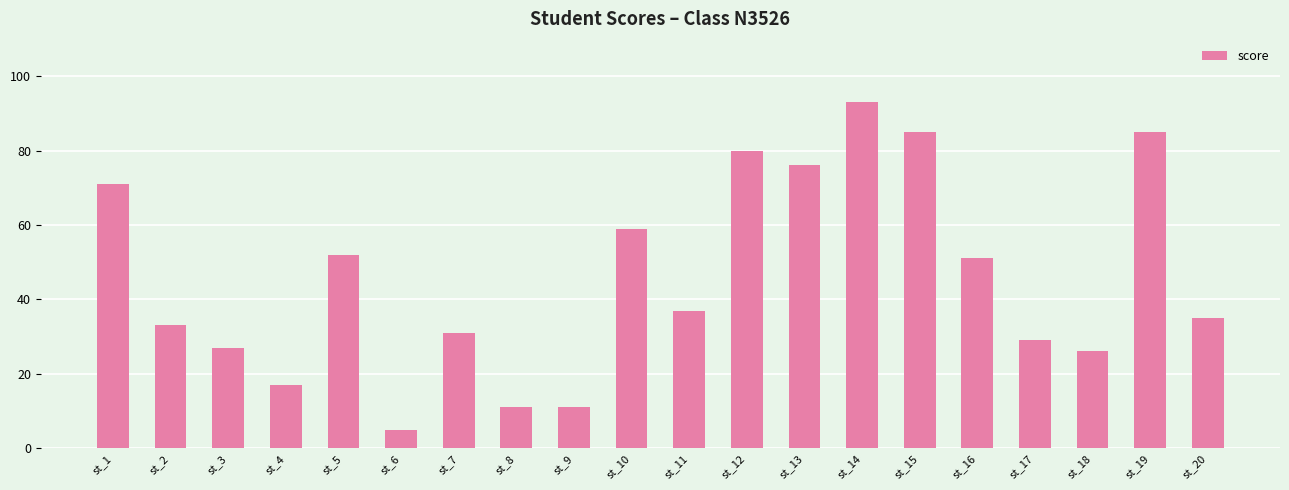

What is the approximate value at st_2?

33